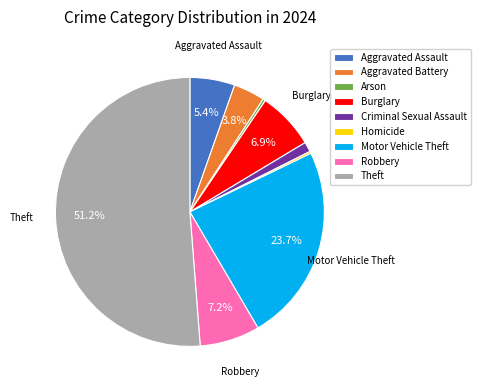

True or false: Theft accounts for 43% of the total.

False